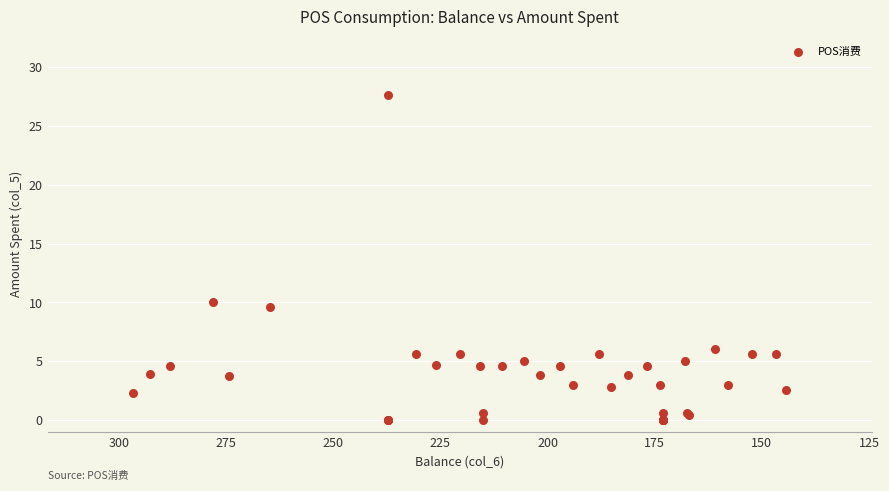

What Y value in the scatter plot is closest to 13?

10.0